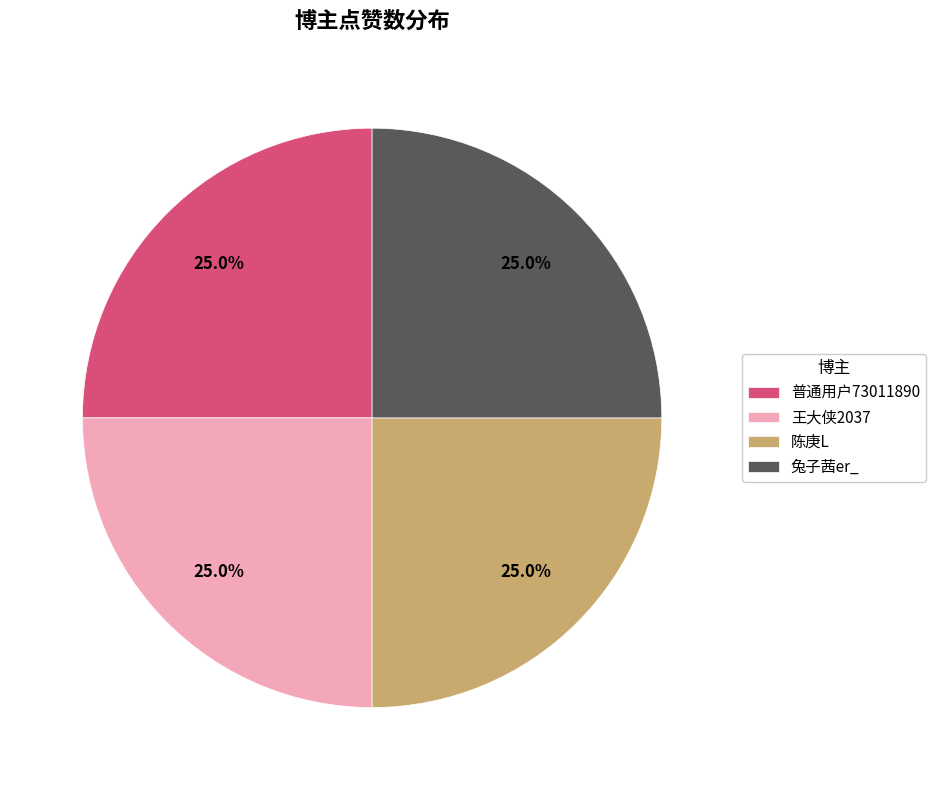

What portion of the pie excludes 兔子茜er_?

75.0%